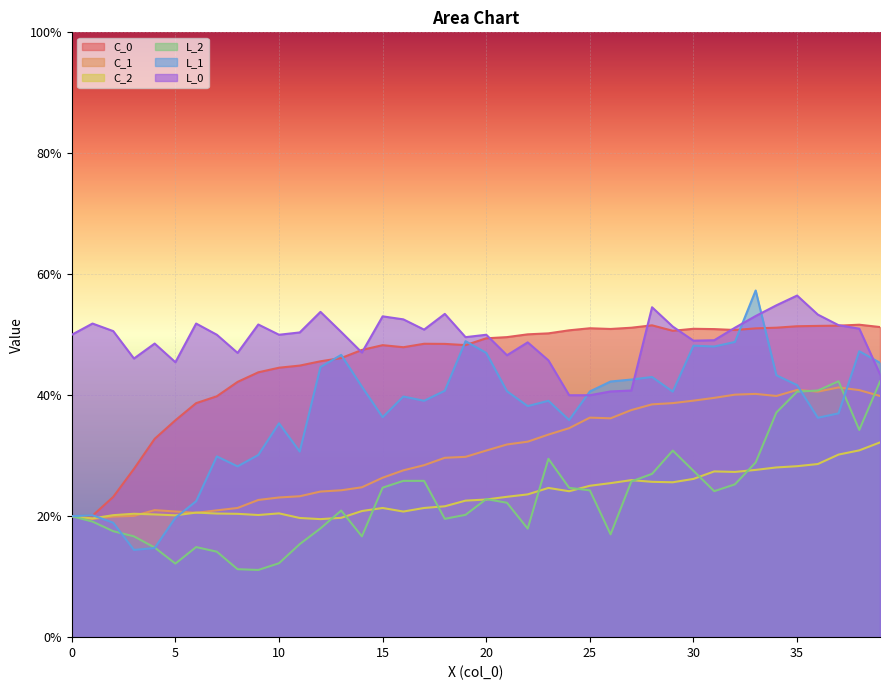

How many interior local valleys does the L_2 series have?

8